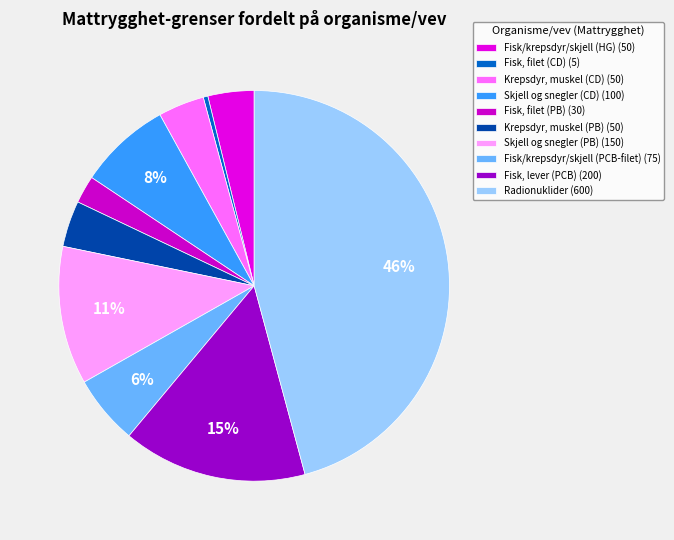

How many slices are in this pie chart?

10